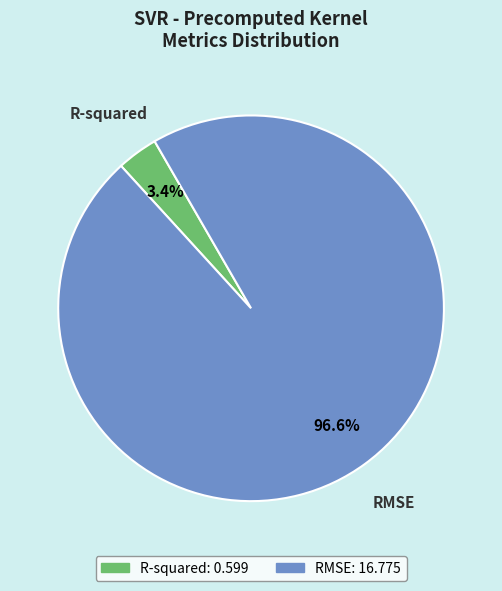

Which slice represents more than half of the pie?

RMSE